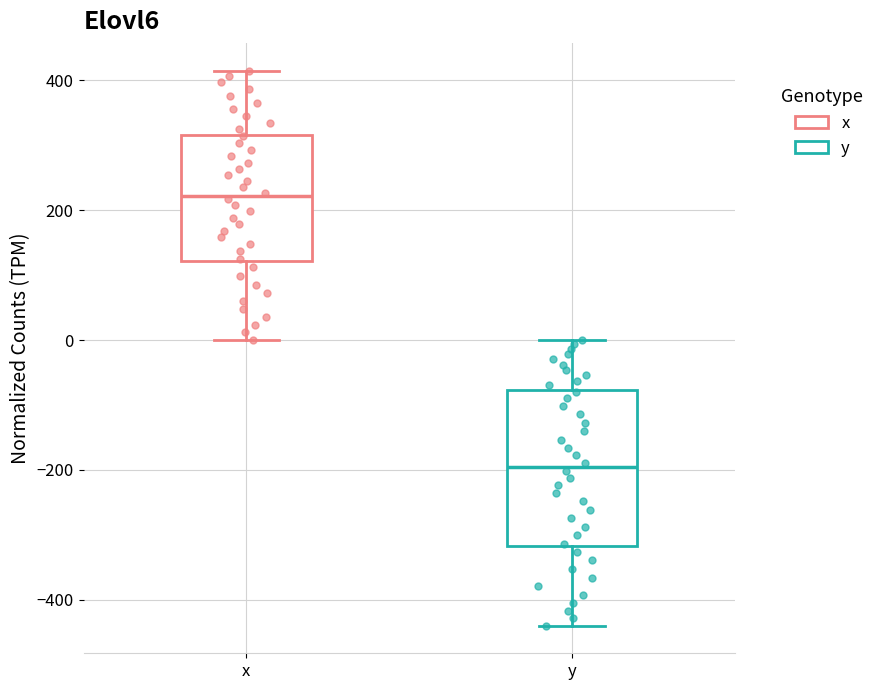

Which box's median line is the lowest?

y